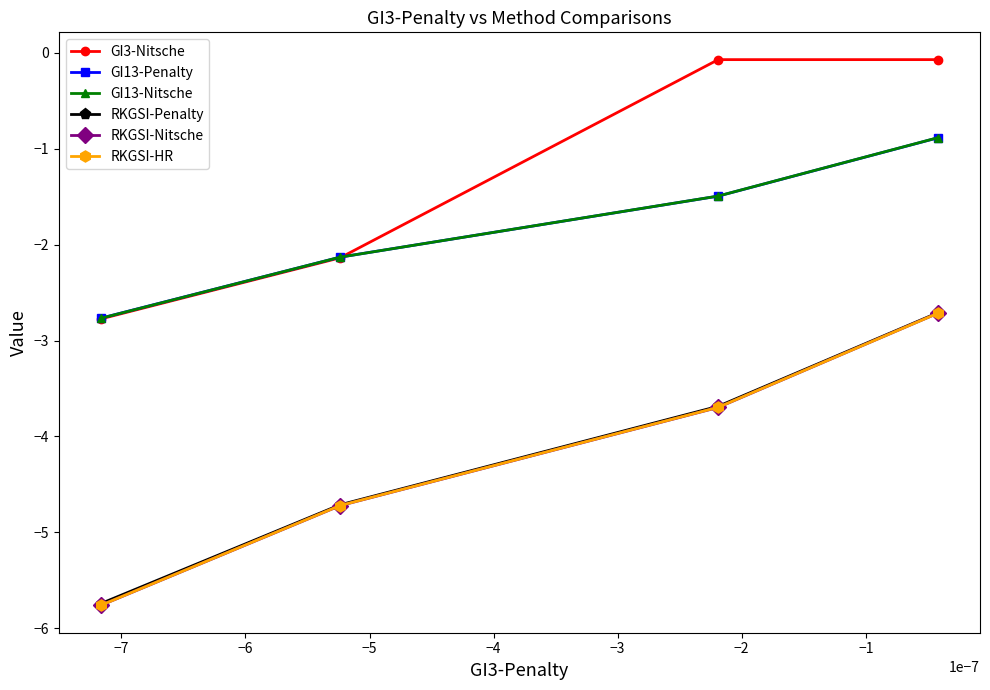

Which series has the largest total across all categories?

GI3-Nitsche